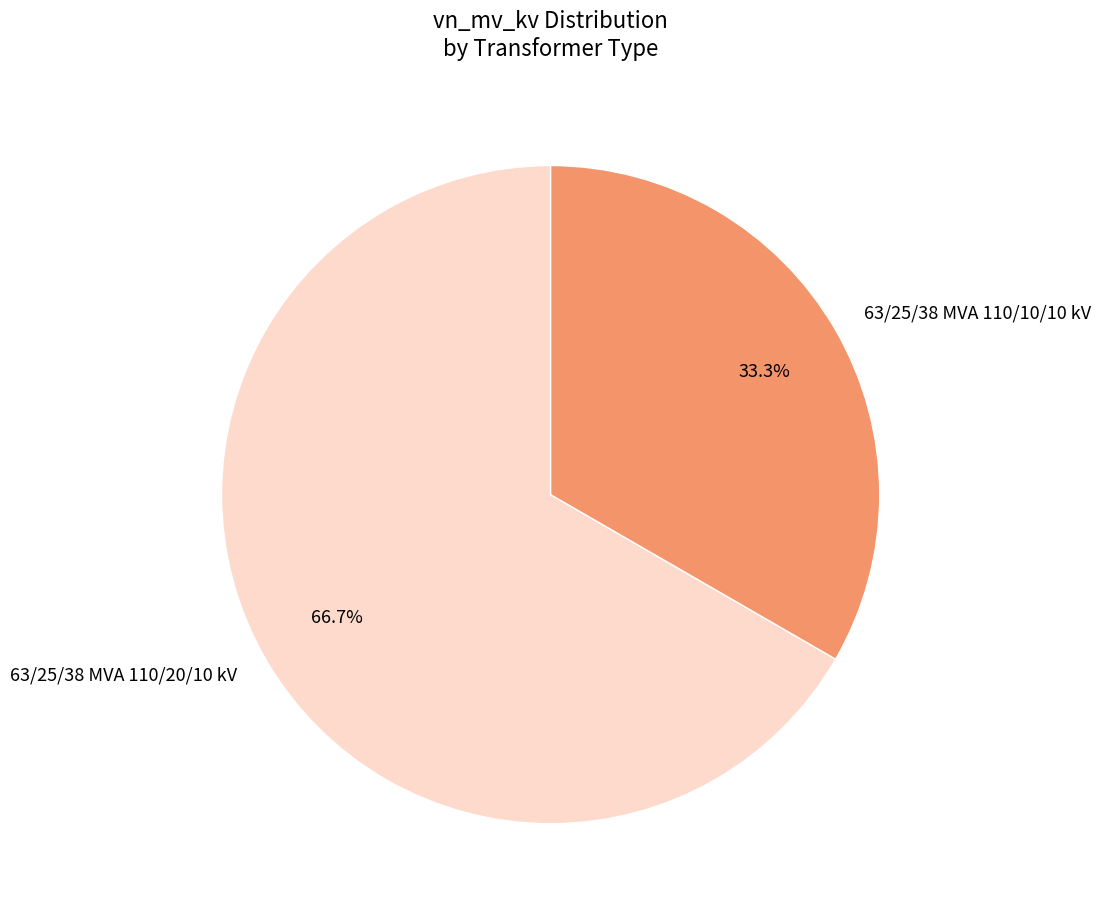

Which has a higher value, 63/25/38 MVA 110/10/10 kV or 63/25/38 MVA 110/20/10 kV?

63/25/38 MVA 110/20/10 kV